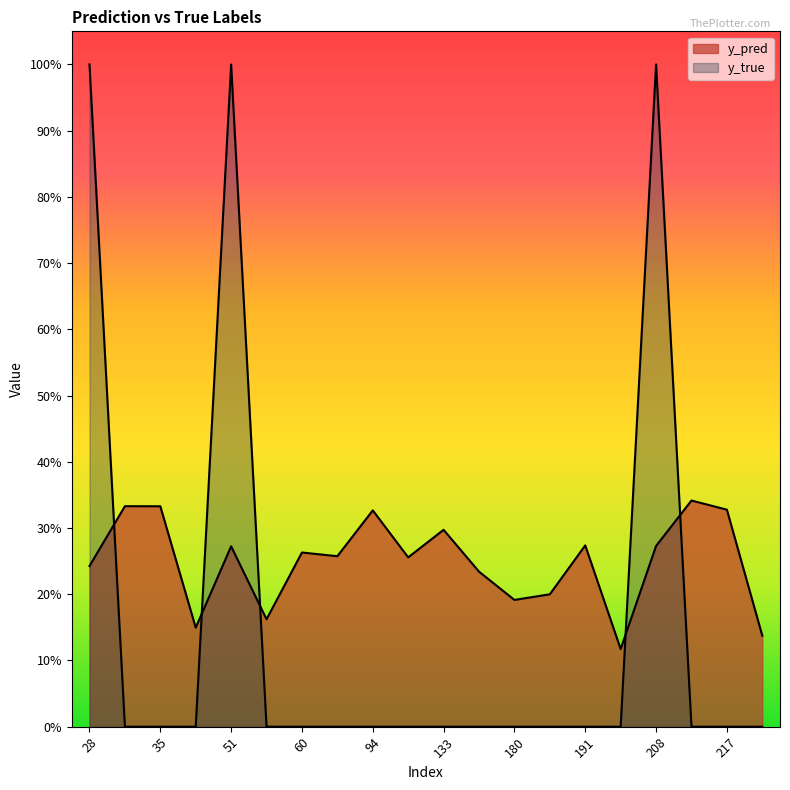

How many interior local peaks does the y_true series have?

2